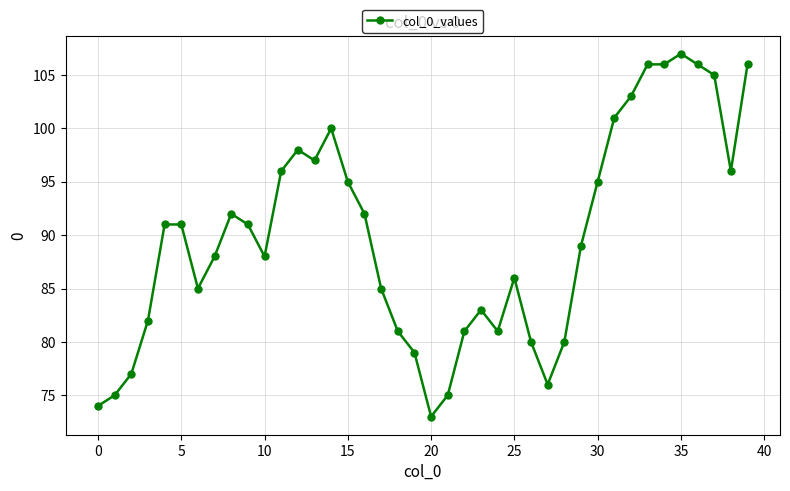

What is the value of the 2nd point from the left?

75